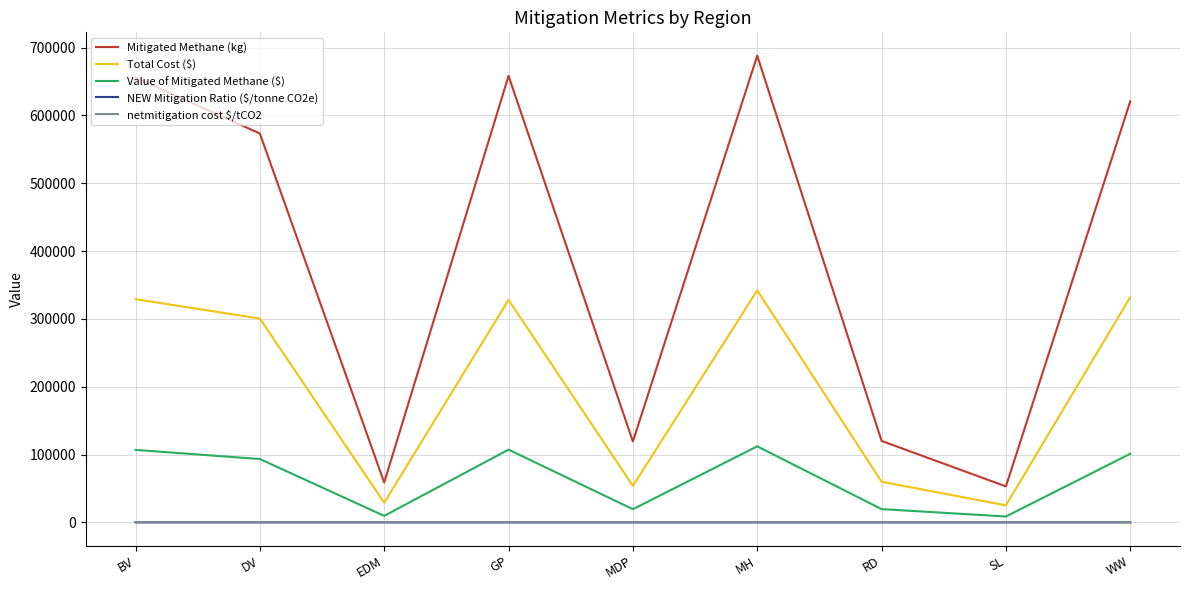

Does the chart have visible grid lines?

Yes